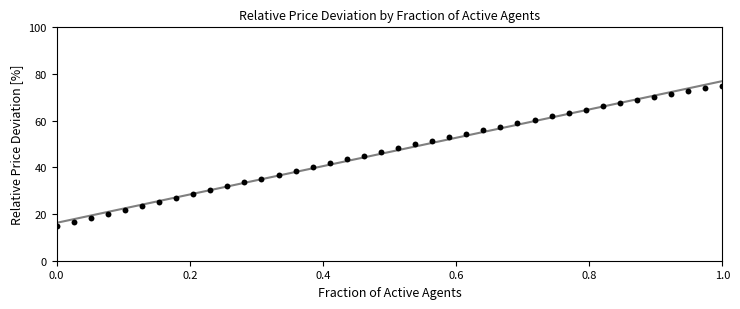

What is the range of Y values (max minus min)?

60.0